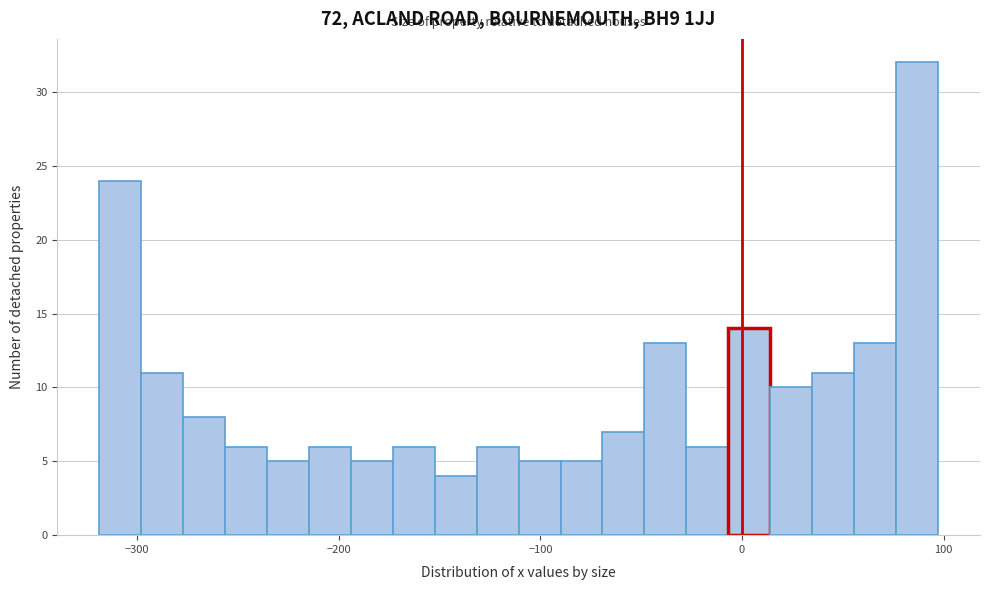

Read against the x-axis, roughly where is the centre of the tallest bar?

90